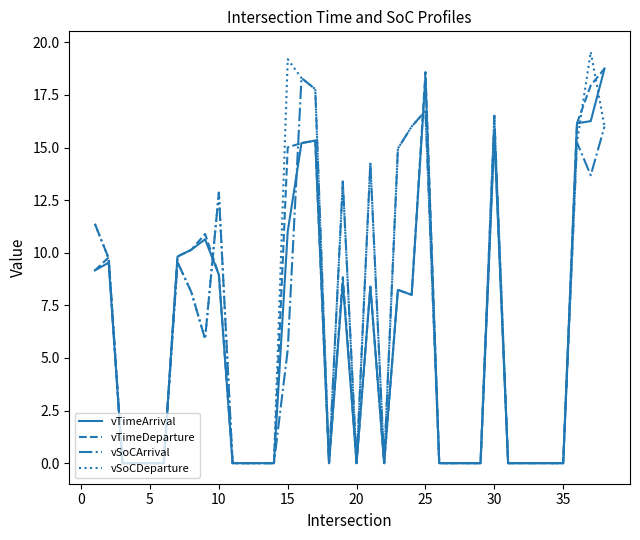

What are all the series names shown in the legend?

vTimeArrival, vTimeDeparture, vSoCArrival, vSoCDeparture